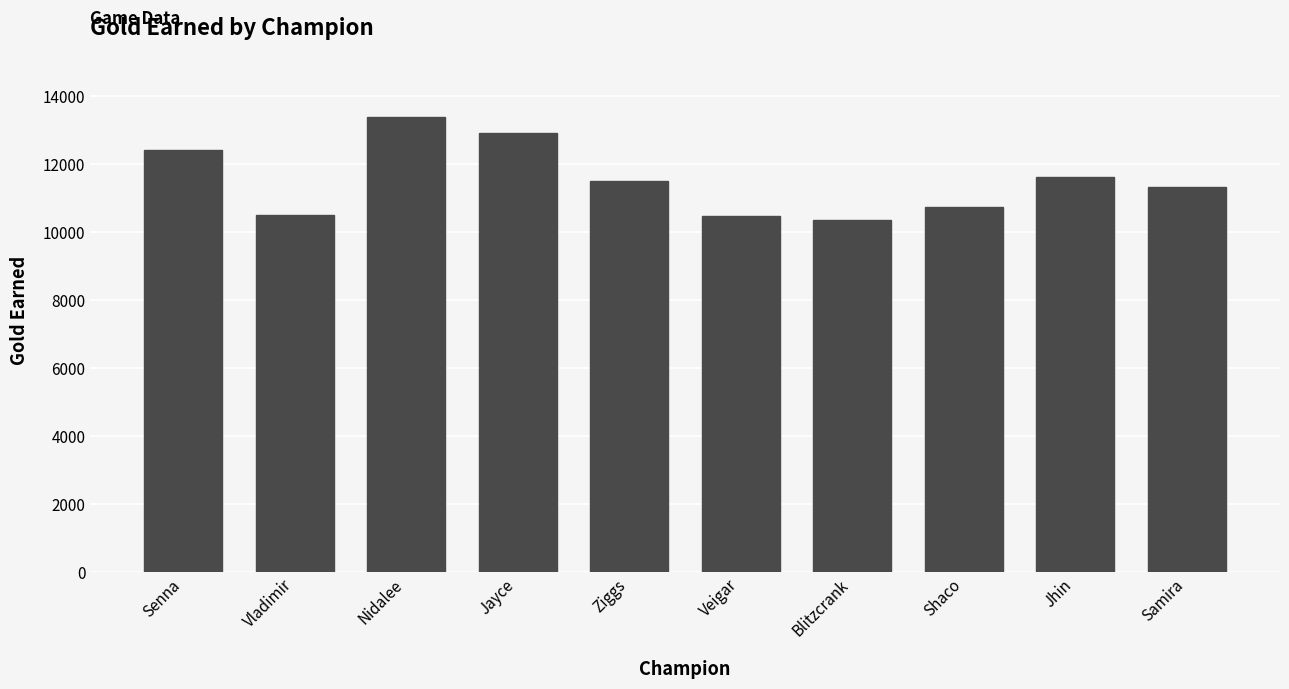

True or false: the data shows 14780 at Samira.

False